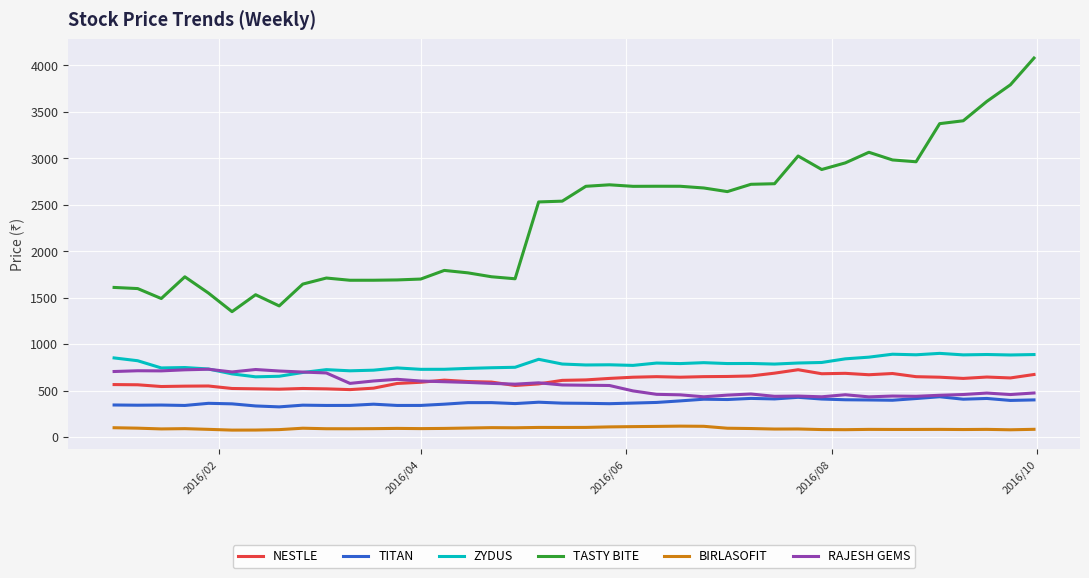

Which series has the largest range (max minus min)?

TASTY BITE